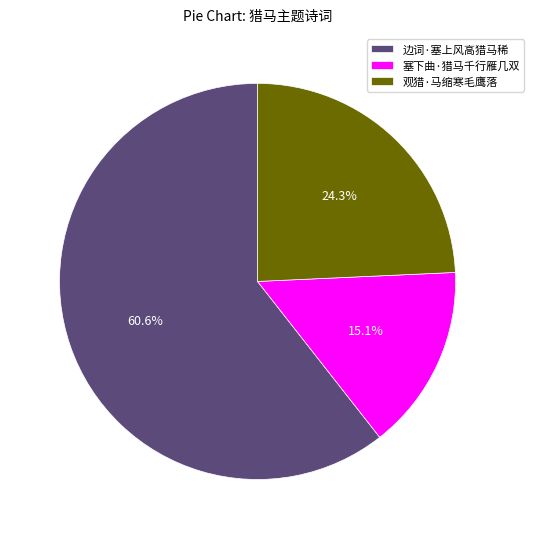

What is the ratio of the value at 塞下曲·猎马千行雁几双 to the value at 观猎·马缩寒毛鹰落?

0.6